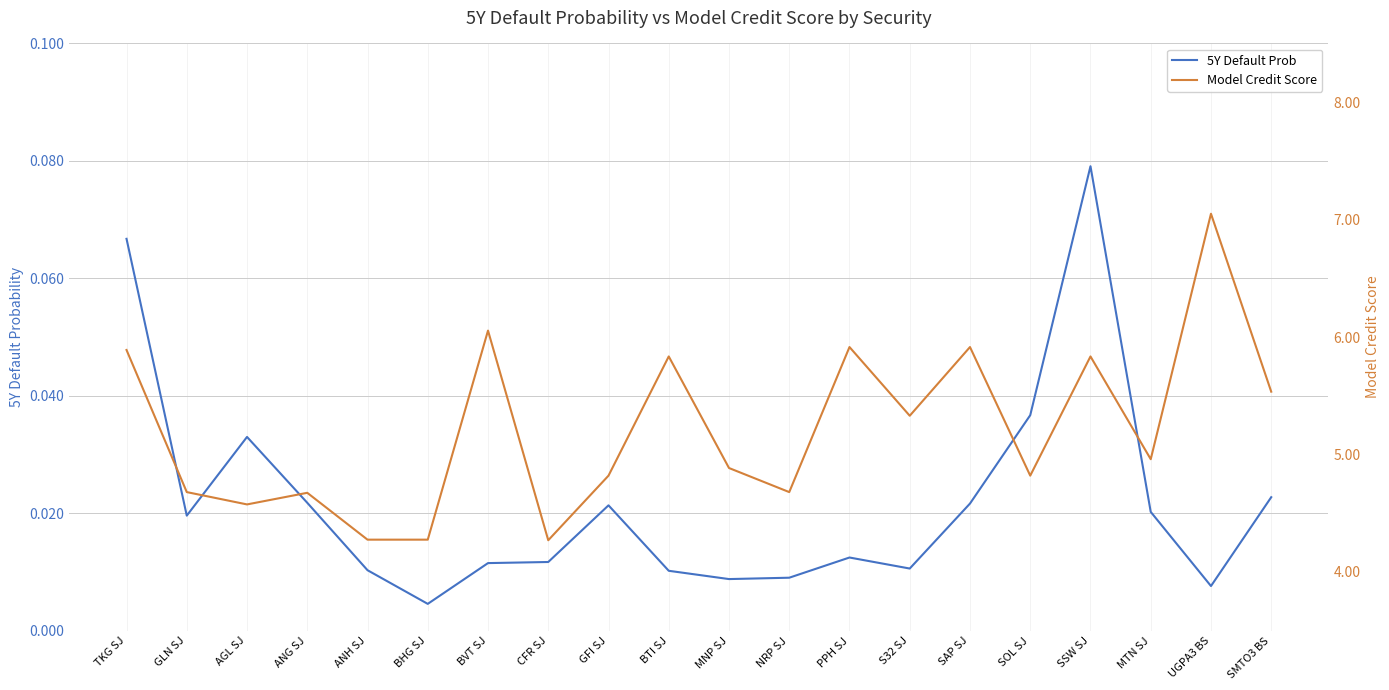

Where is the first local maximum for 5Y Default Prob?

AGL SJ